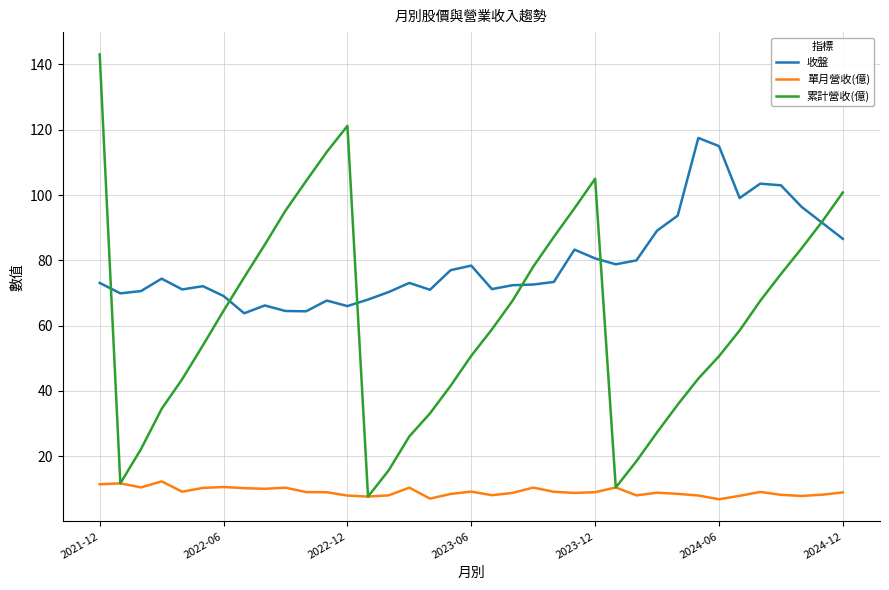

Which series has the largest total across all categories?

收盤